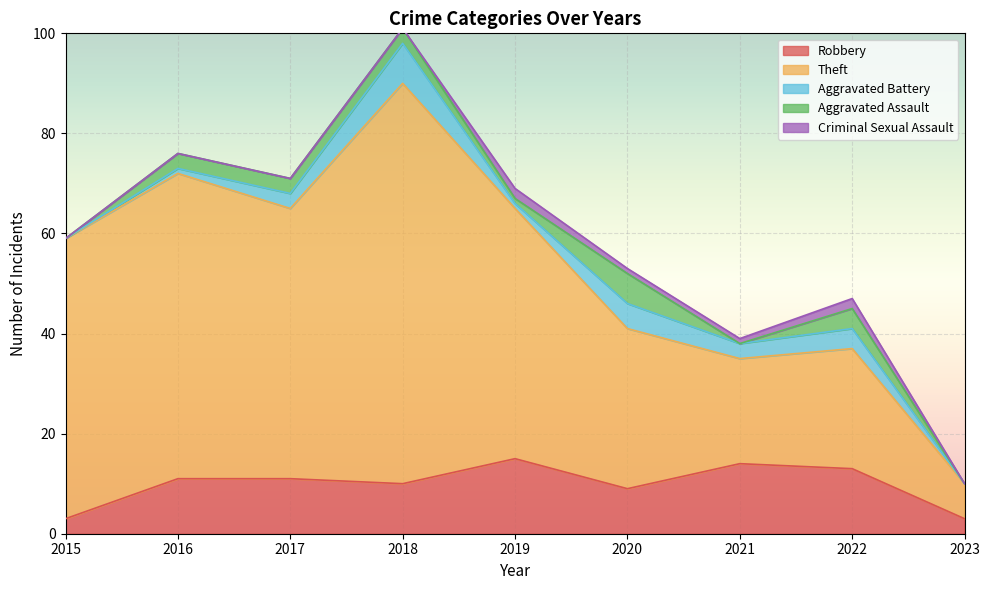

Which category has the highest value in the Theft series?

2018